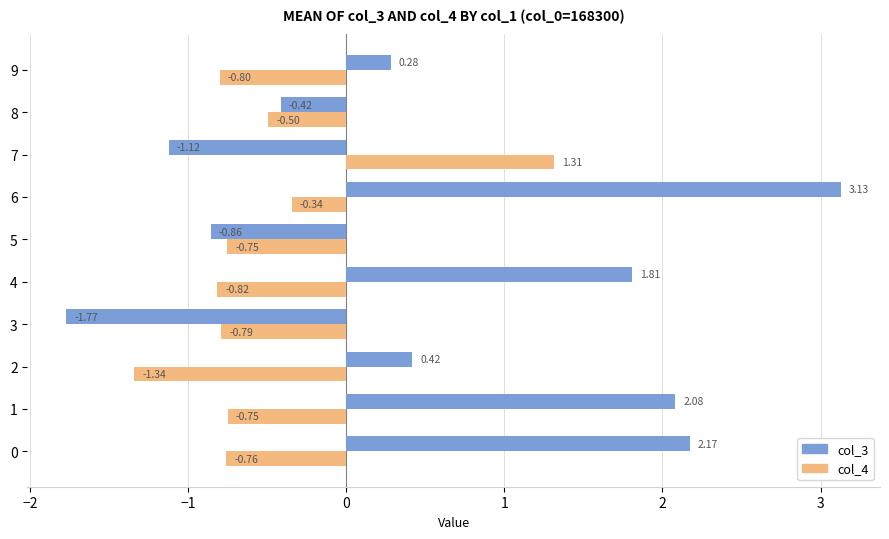

At 8, list the series in order from largest to smallest.

col_3, col_4